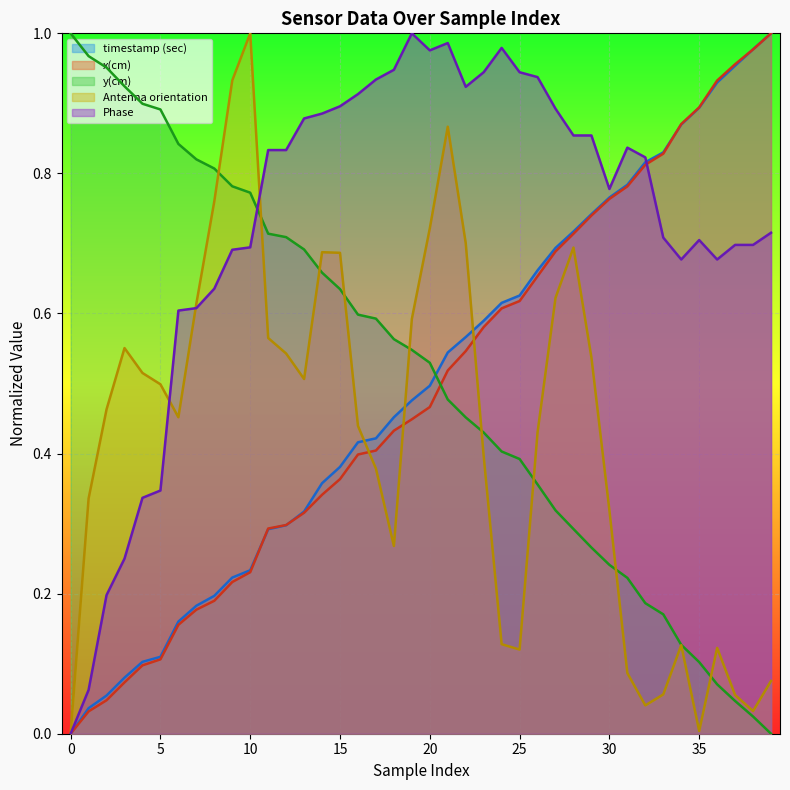

Read the y(cm) value at 20.

0.5